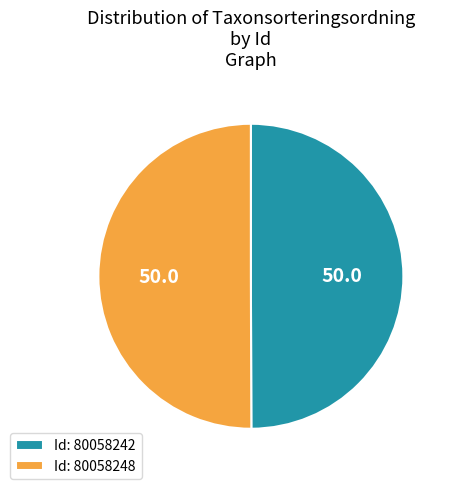

How many segments does this pie chart have?

2